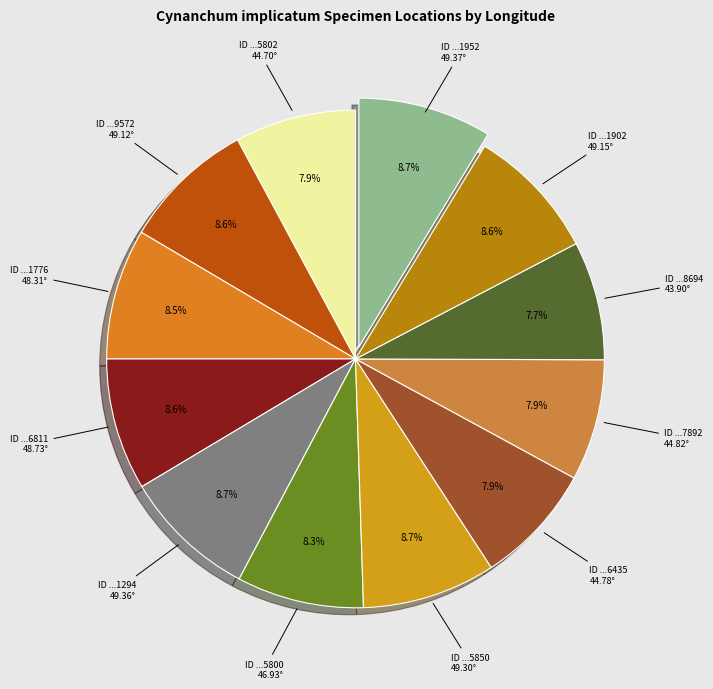

To the nearest percent, what is the difference between the largest and smallest slice percentages?

1%